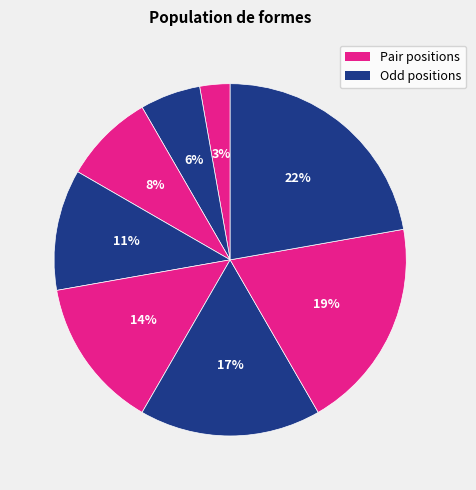

Count the number of slices in the pie.

8